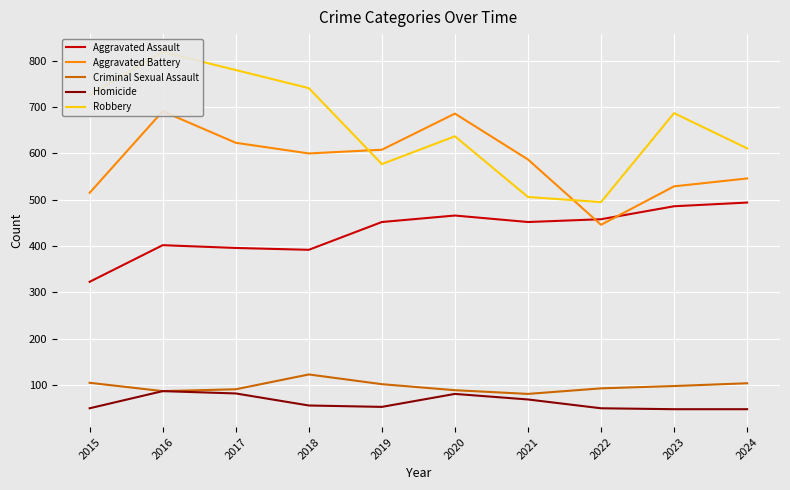

How many lines are shown in the chart?

5